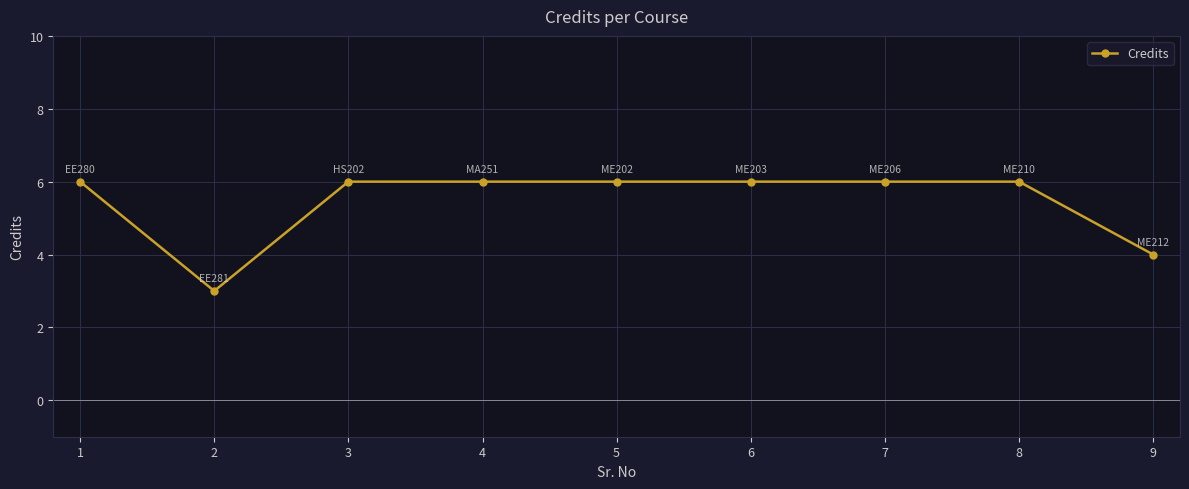

What is the difference between the maximum and second lowest values?

2